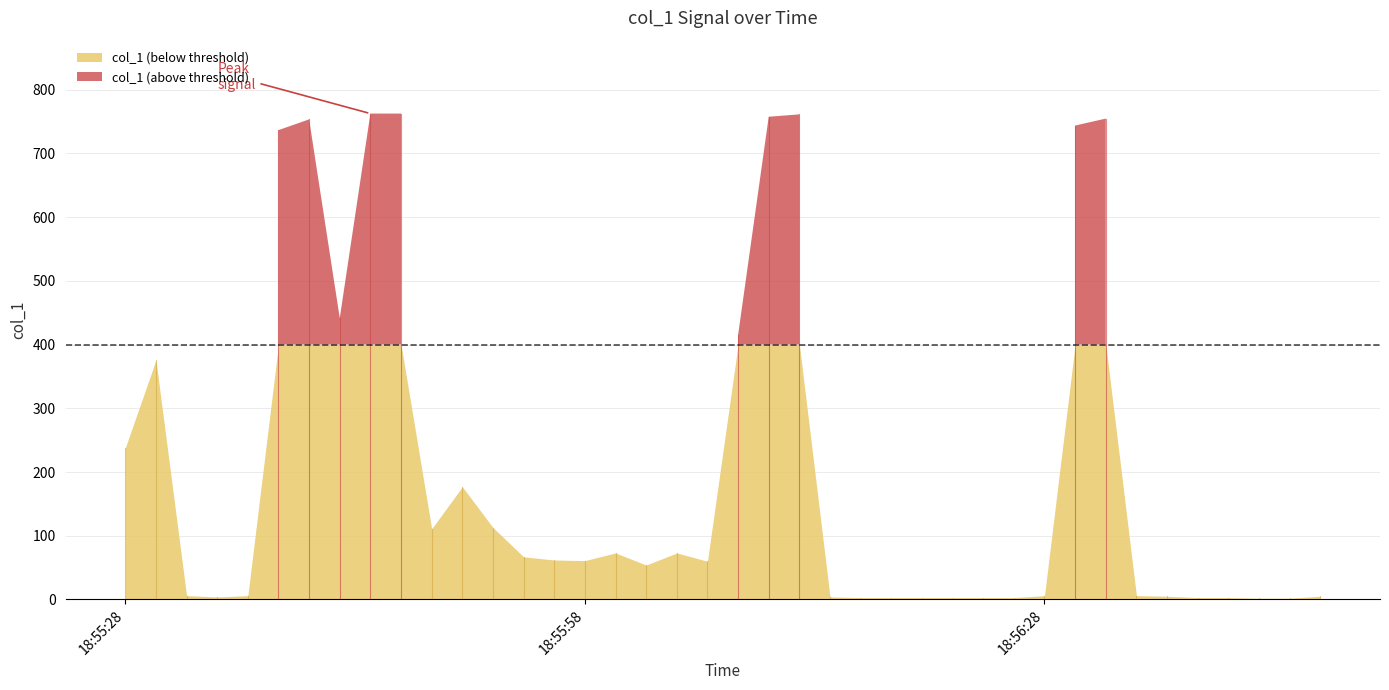

Which category has the lowest value across all series?

37